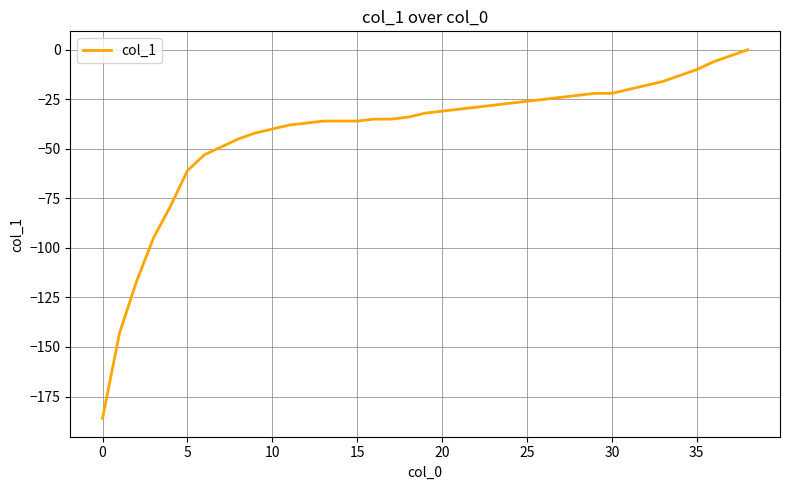

What is the smallest value displayed?

-186